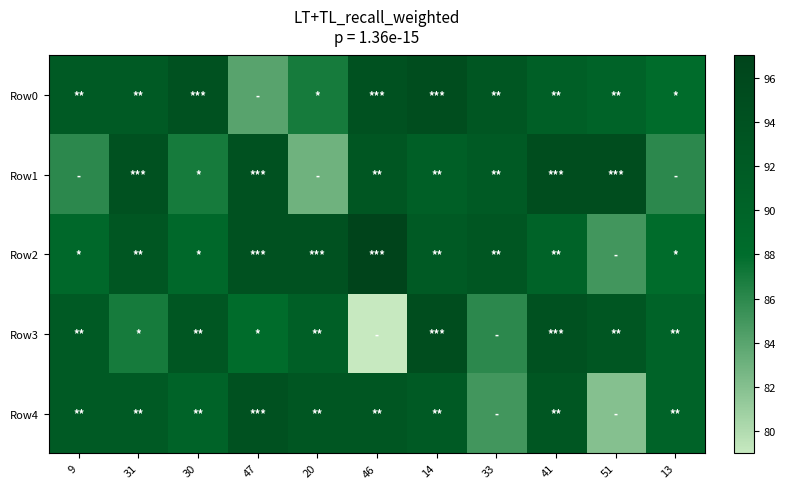

Reading left to right, extract all data points from this chart.

Row0: 9=92	31=92	30=94	47=84	20=87	46=94	14=95	33=93	41=91	51=90	13=88
Row1: 9=86	31=94	30=87	47=94	20=83	46=93	14=91	33=92	41=95	51=95	13=86
Row2: 9=89	31=93	30=89	47=94	20=94	46=97	14=92	33=93	41=90	51=85	13=88
Row3: 9=92	31=87	30=93	47=88	20=91	46=79	14=95	33=86	41=94	51=93	13=90
Row4: 9=92	31=92	30=90	47=94	20=93	46=93	14=92	33=85	41=93	51=82	13=90